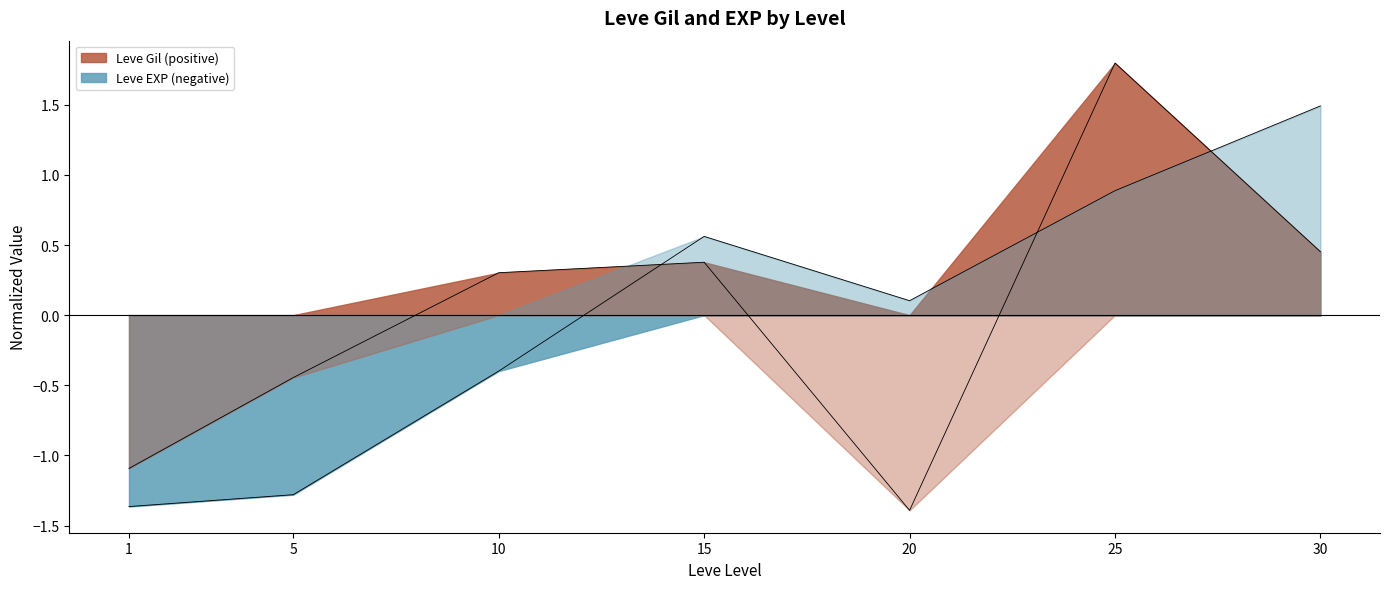

At which label does Leve EXP reach its peak?

30